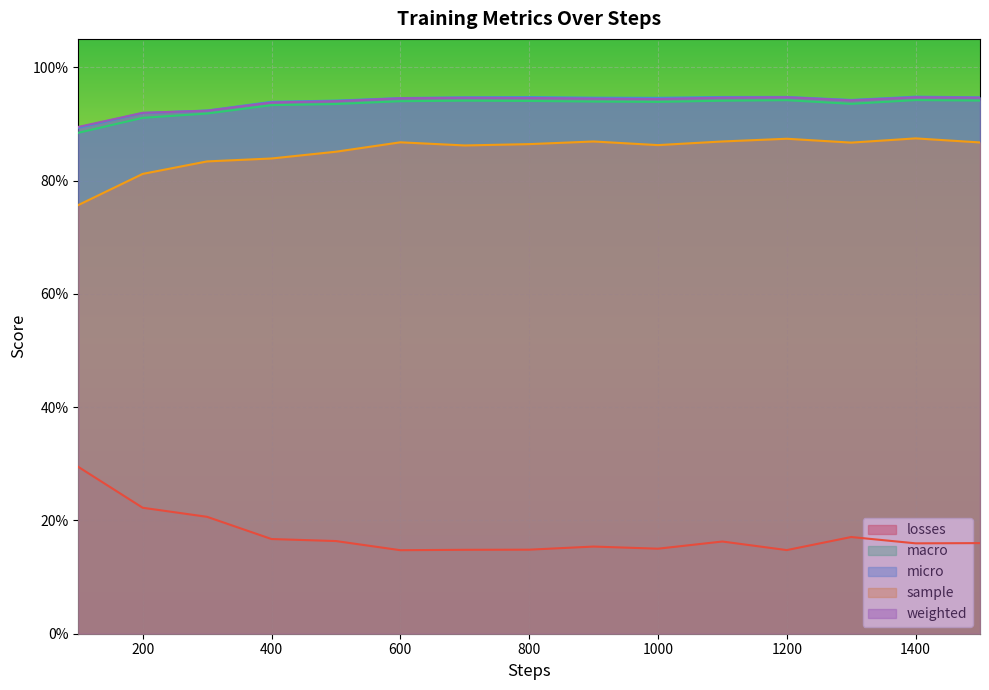

True or false: micro has a value of 0.9 at 1300.

True